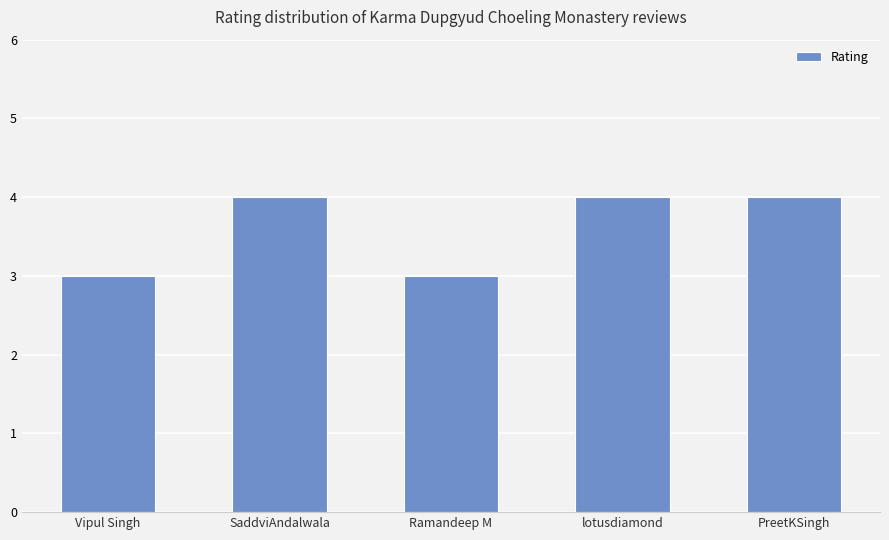

How many series are shown in this chart?

1